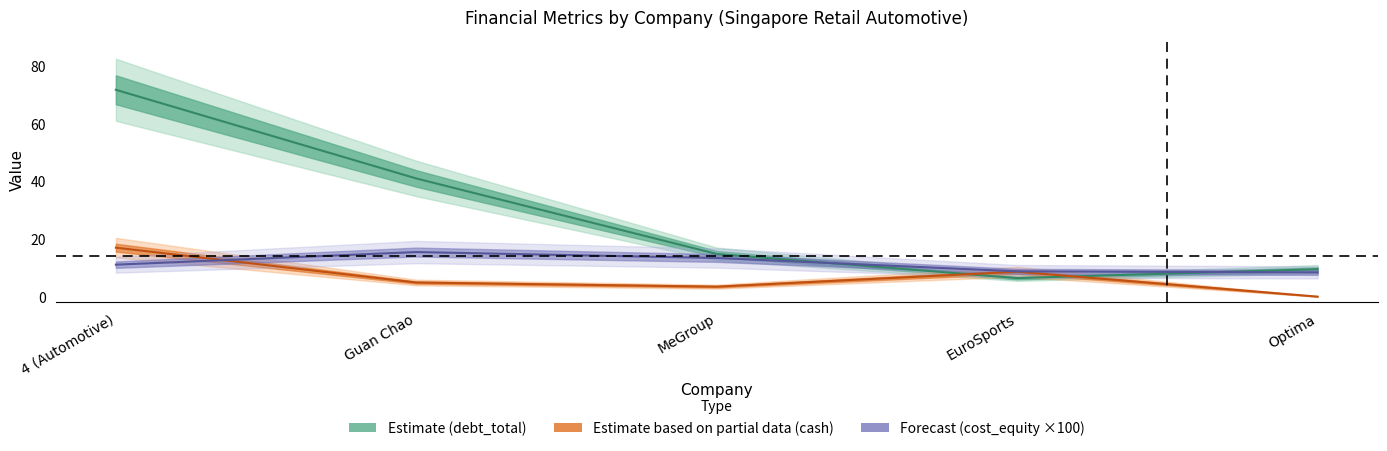

True or false: cash and cost_equity cross at least once.

True